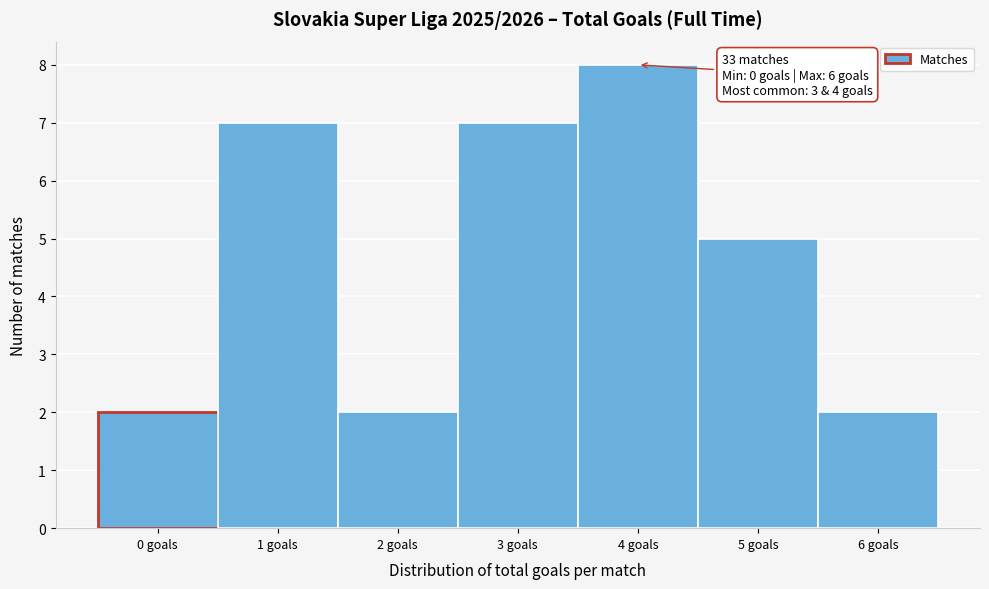

Reading left to right, list all the values displayed in this chart.

0 goals=2	1 goals=7	2 goals=2	3 goals=7	4 goals=8	5 goals=5	6 goals=2